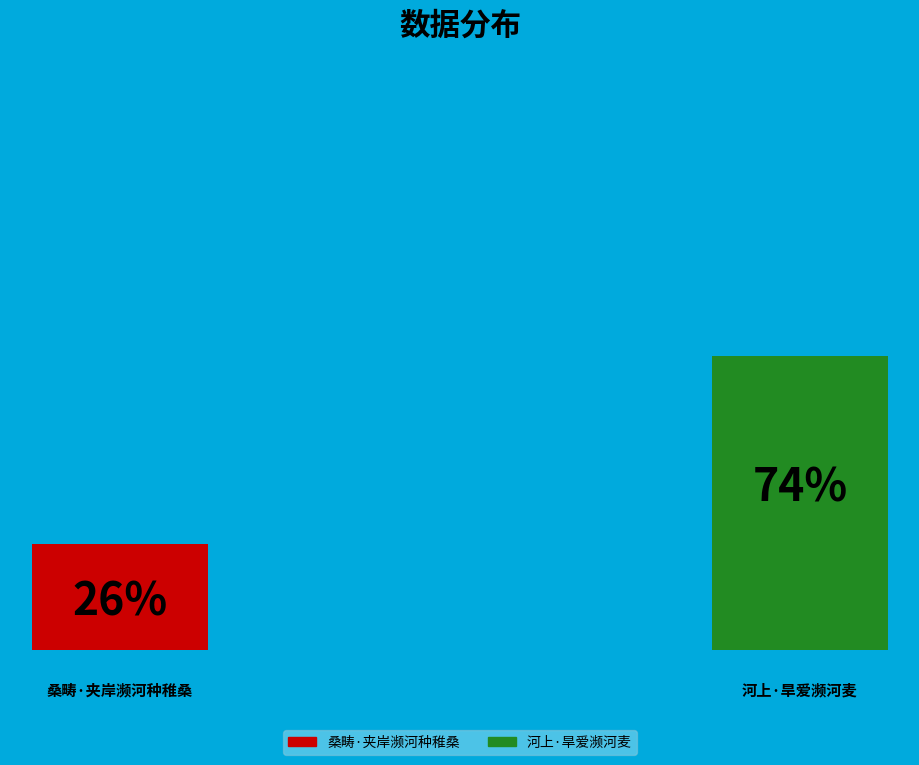

To the nearest percent, what portion does 河上·旱爱濒河麦 represent?

74%